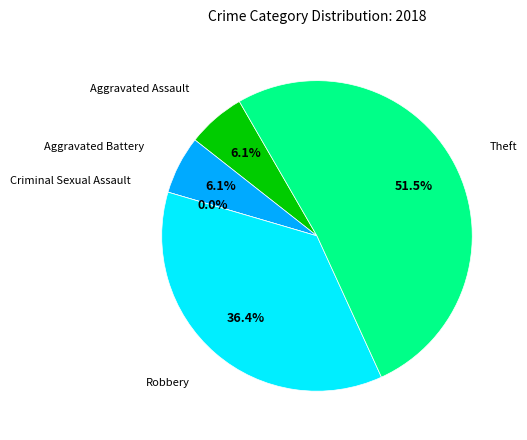

Which slice is the smallest?

Criminal Sexual Assault